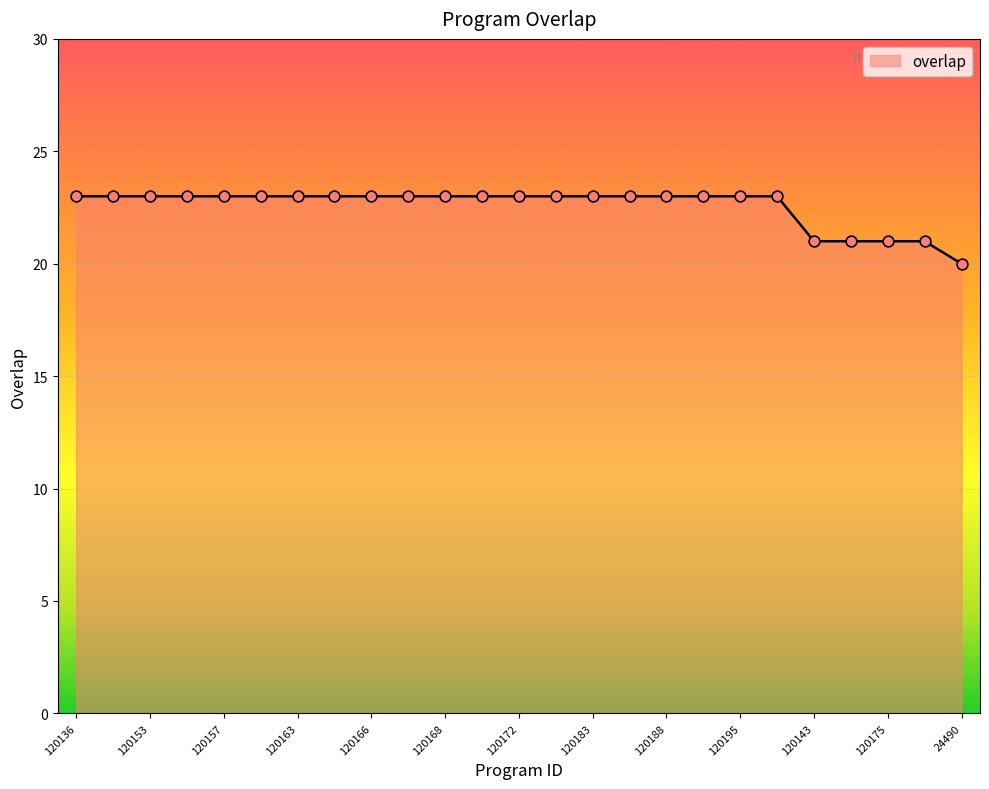

What is the difference between the maximum and minimum values?

3